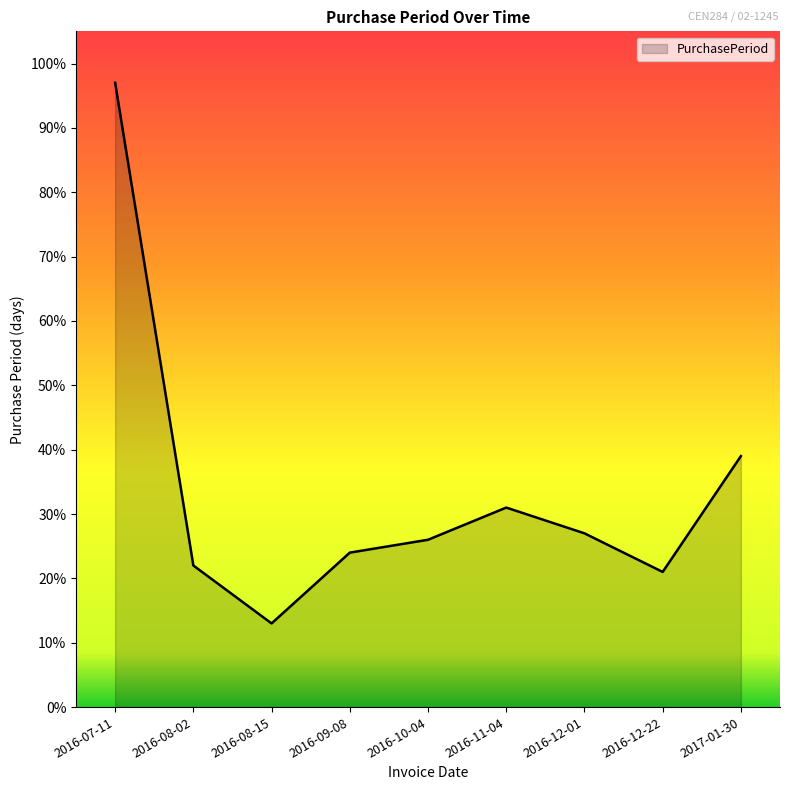

Reading right to left, transcribe all the data shown in this chart.

39	21	27	31	26	24	13	22	97